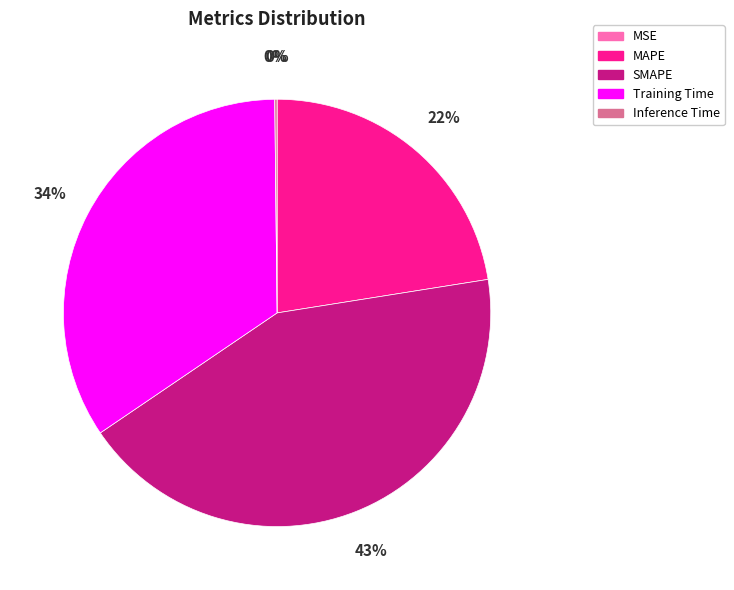

What is the largest slice in the pie chart?

SMAPE